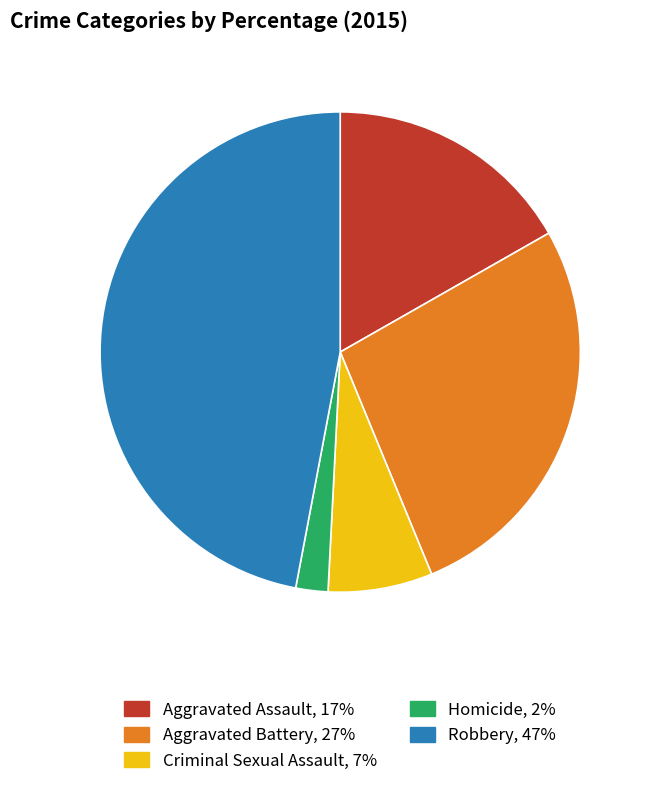

Combined, do Aggravated Assault and Homicide account for over 50%?

No